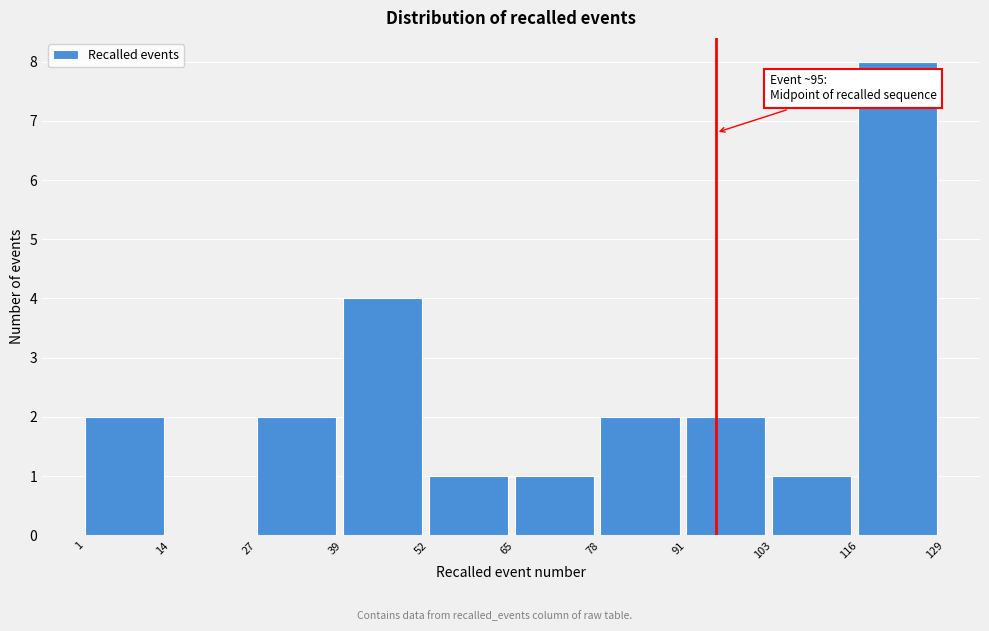

Which range on the x-axis has the tallest bar?

116 to 129